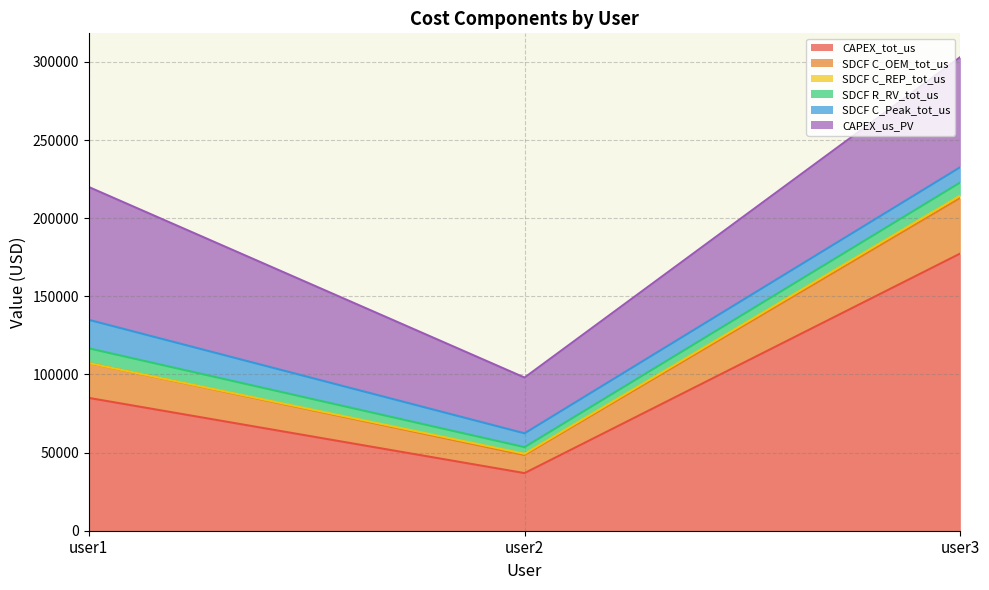

What is the value of the SDCF C_OEM_tot_us point at the 1st from the left?

22316.2